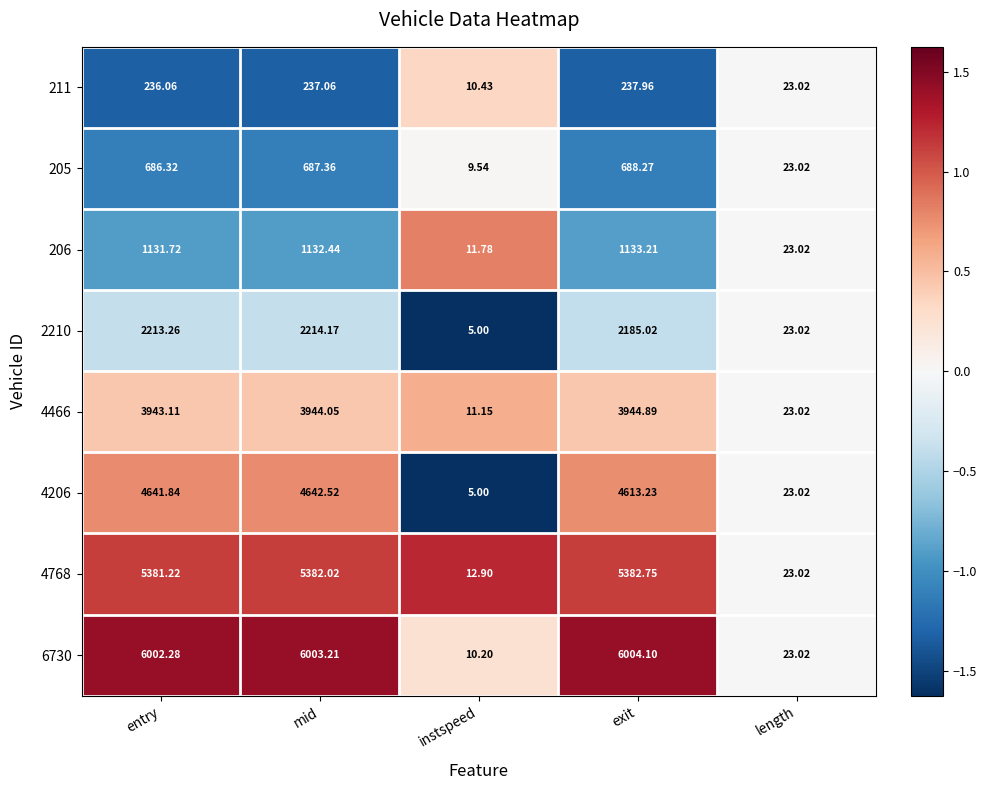

Which series has the largest total across all categories?

6730